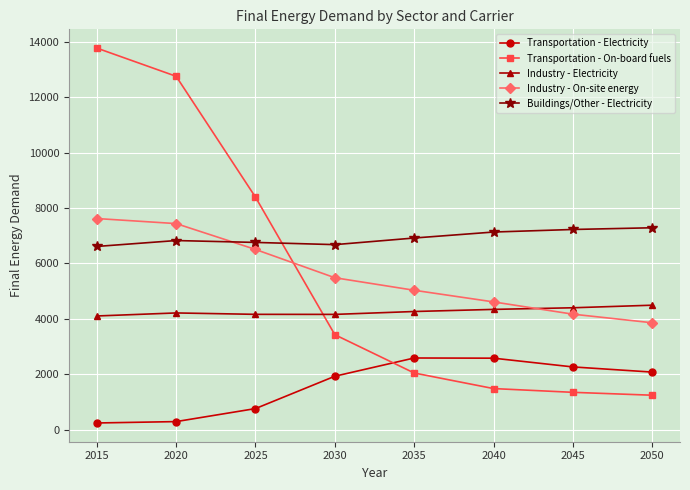

True or false: Buildings/Other - Electricity and Industry - Electricity intersect in this chart.

False